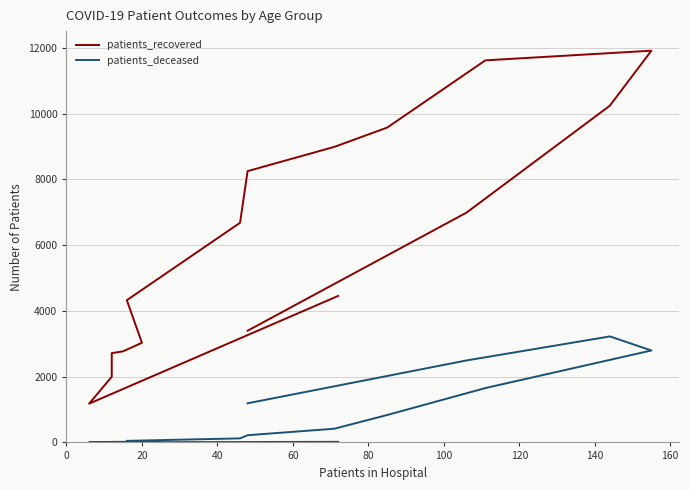

What is the label of the 10th point from the right?

120